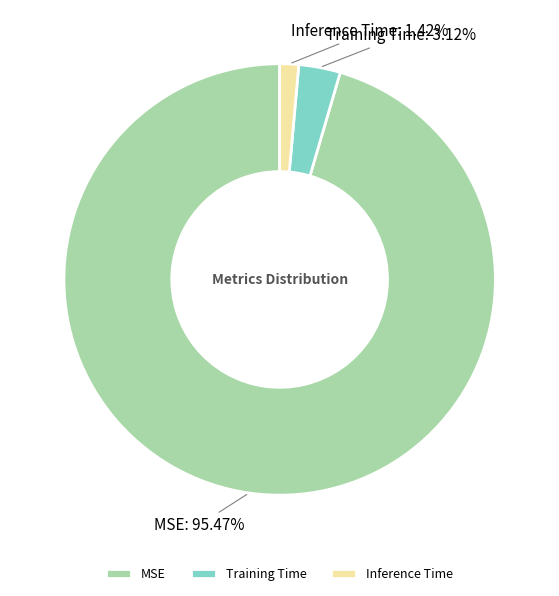

What percentage is NOT represented by Training Time?

96.9%